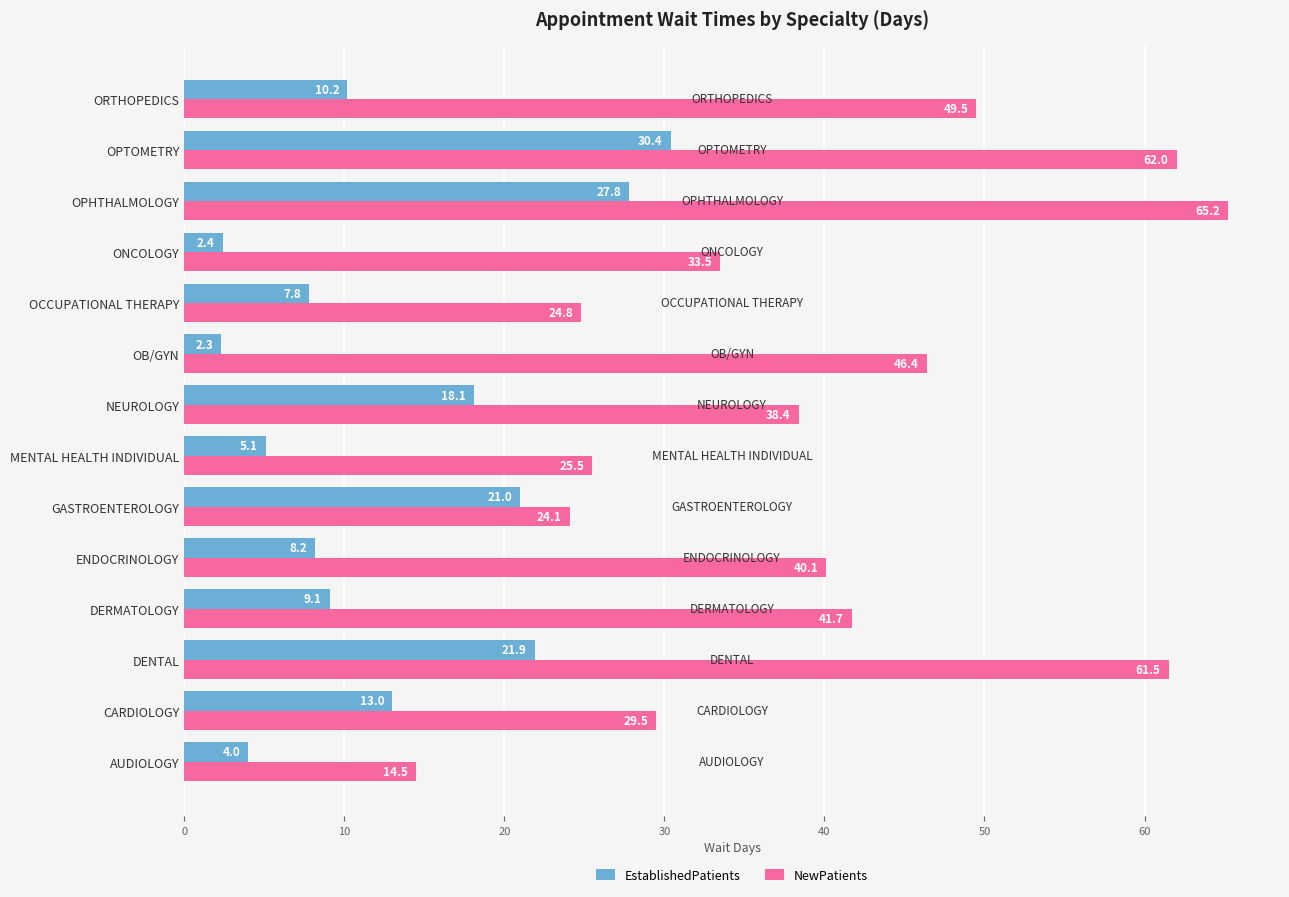

Is the value of NewPatients at OPHTHALMOLOGY greater than the value of EstablishedPatients at ONCOLOGY?

Yes